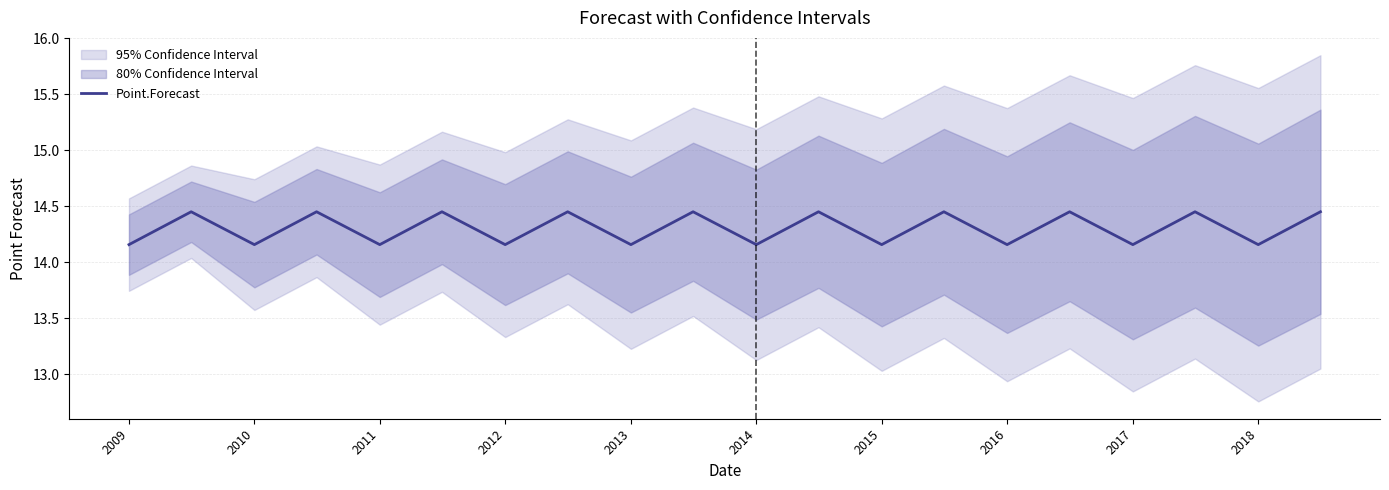

True or false: Point.Forecast has a value of 20.5 at 2017.

False